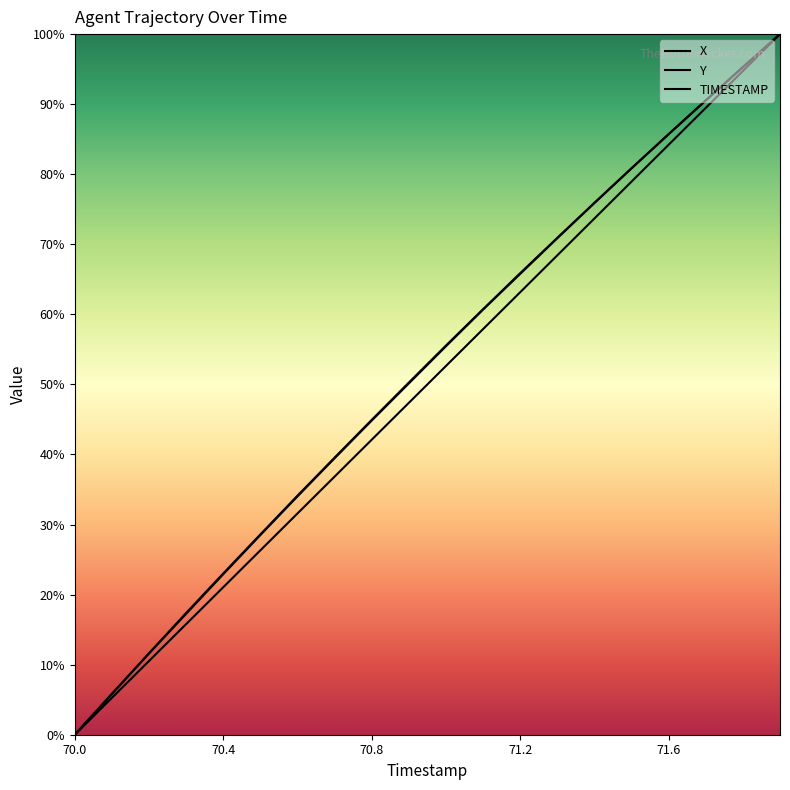

True or false: TIMESTAMP and Y cross at least once.

False